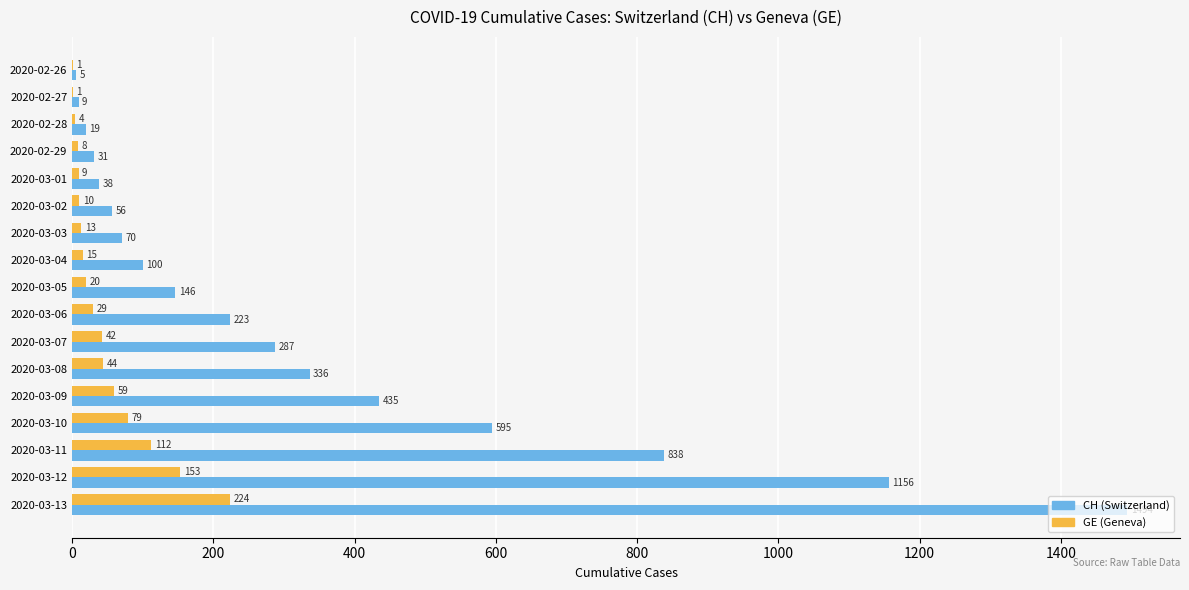

At which category is the sum across all series the highest?

2020-03-13